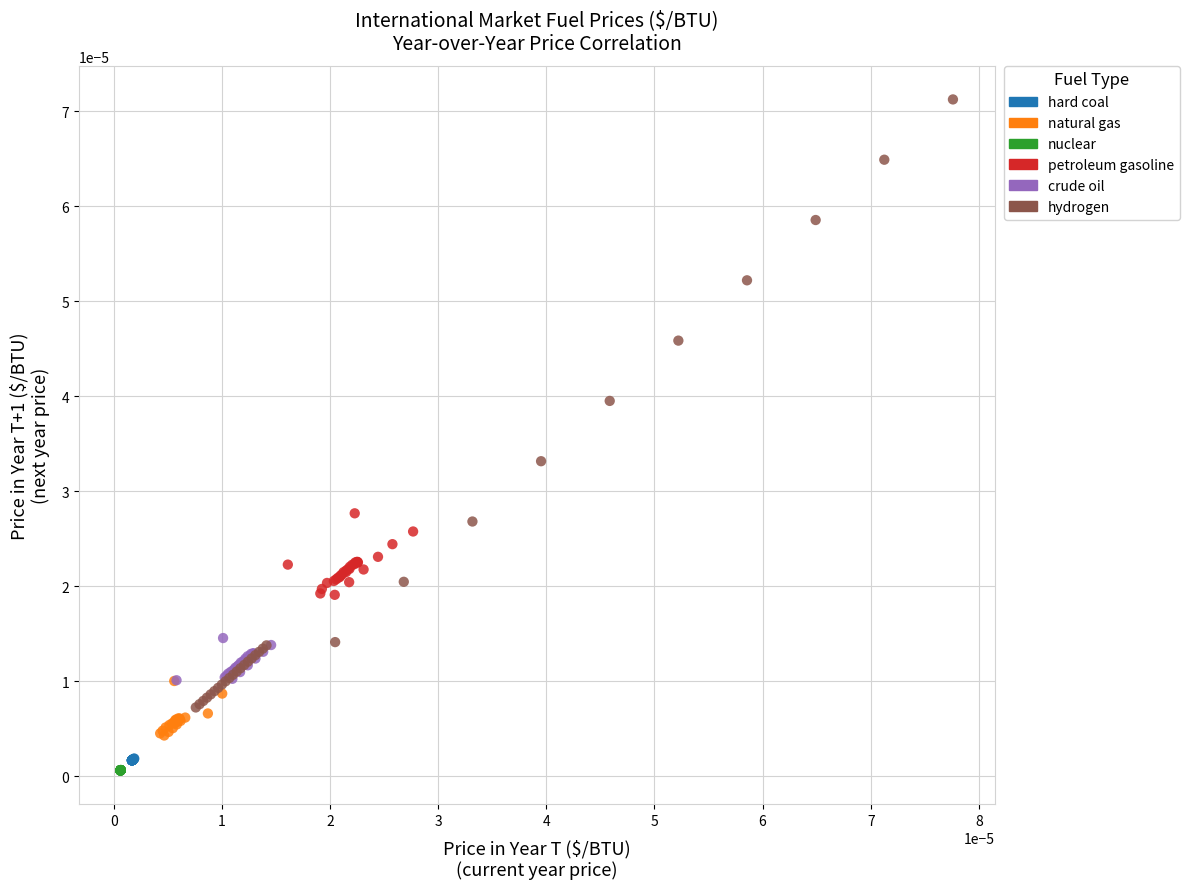

Which series has the largest Y range (max minus min)?

hydrogen